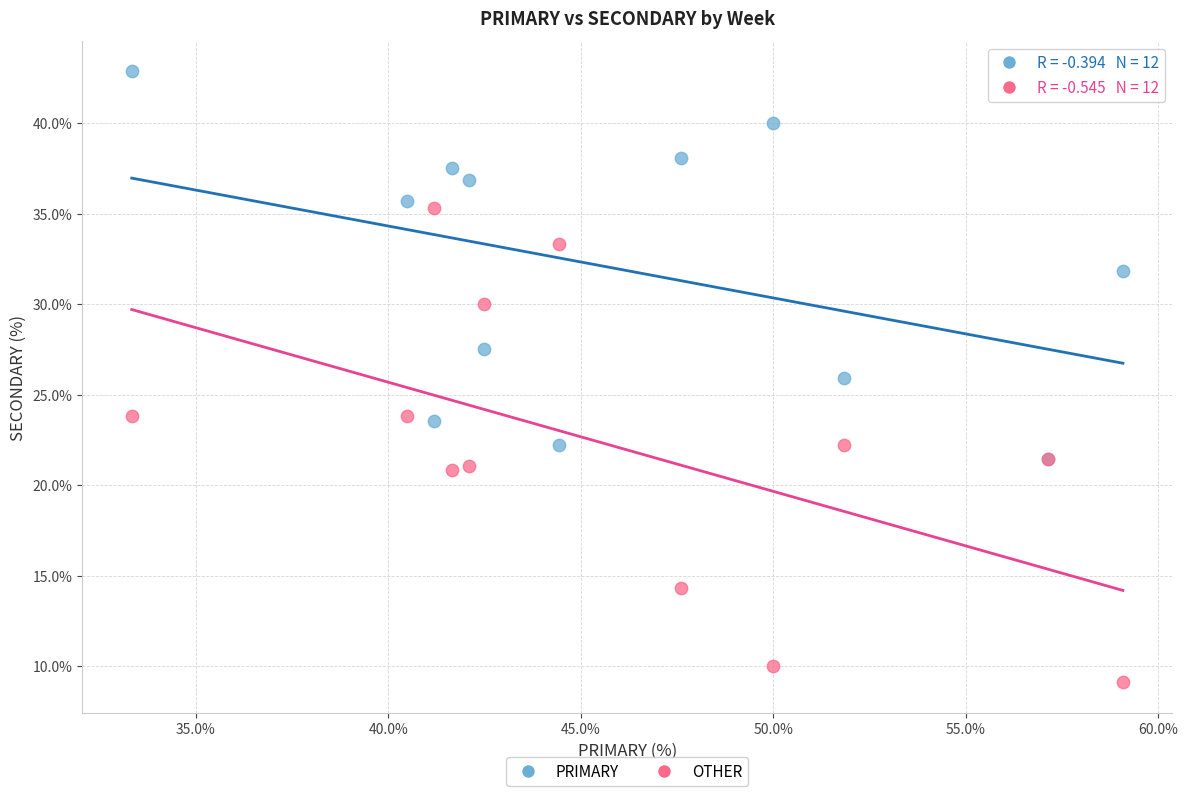

What are all the series names shown in the legend?

PRIMARY, OTHER